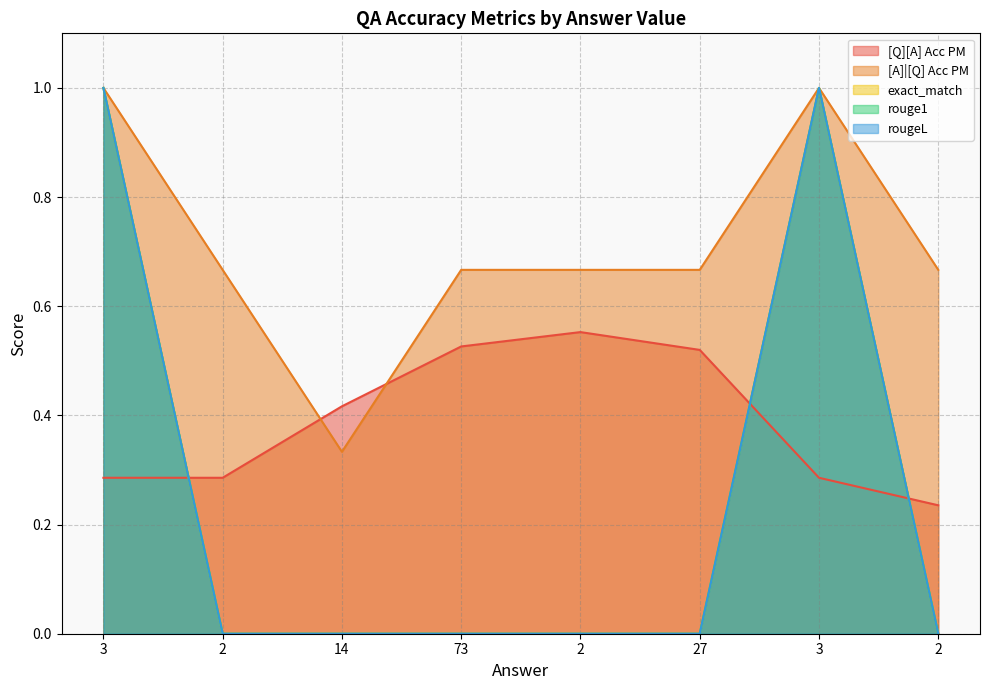

What is the label of the 3rd point from the left?

14